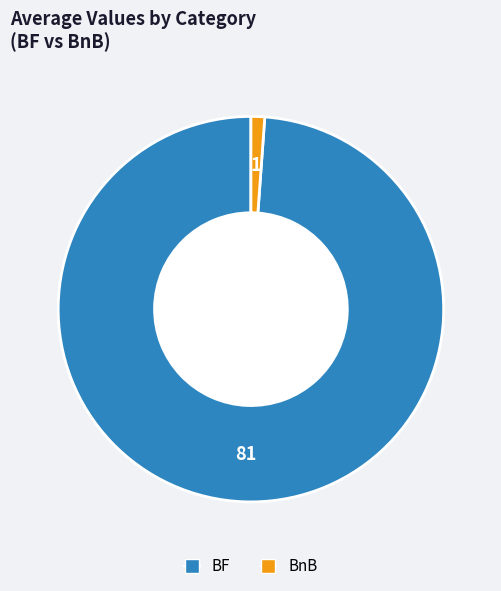

Count the number of slices in the pie.

2